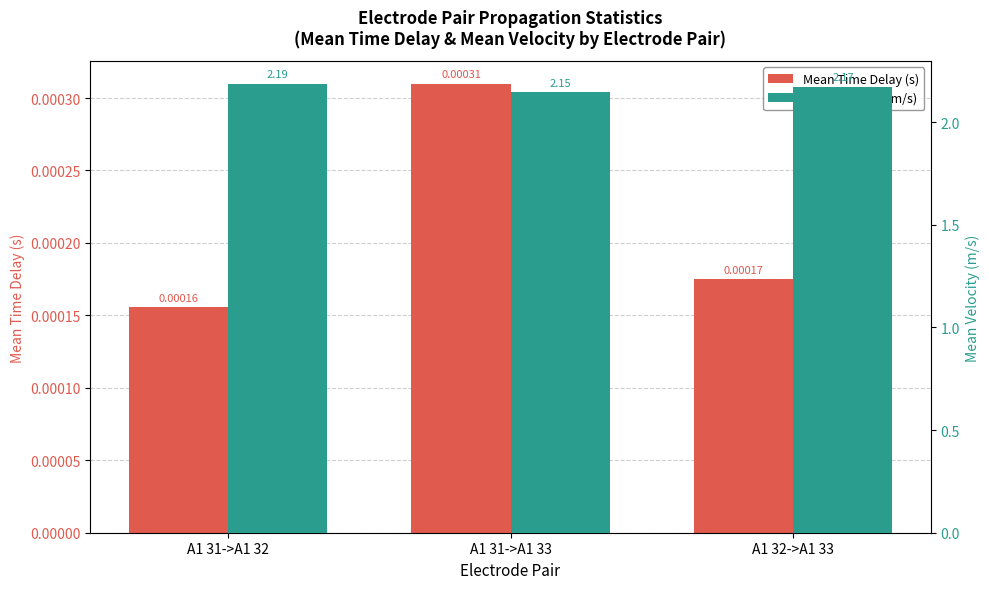

Reading left to right, list all the values displayed in this chart.

Mean Time Delay (s): 0.0	0.0	0.0
Mean Velocity (m/s): 2.2	2.1	2.2